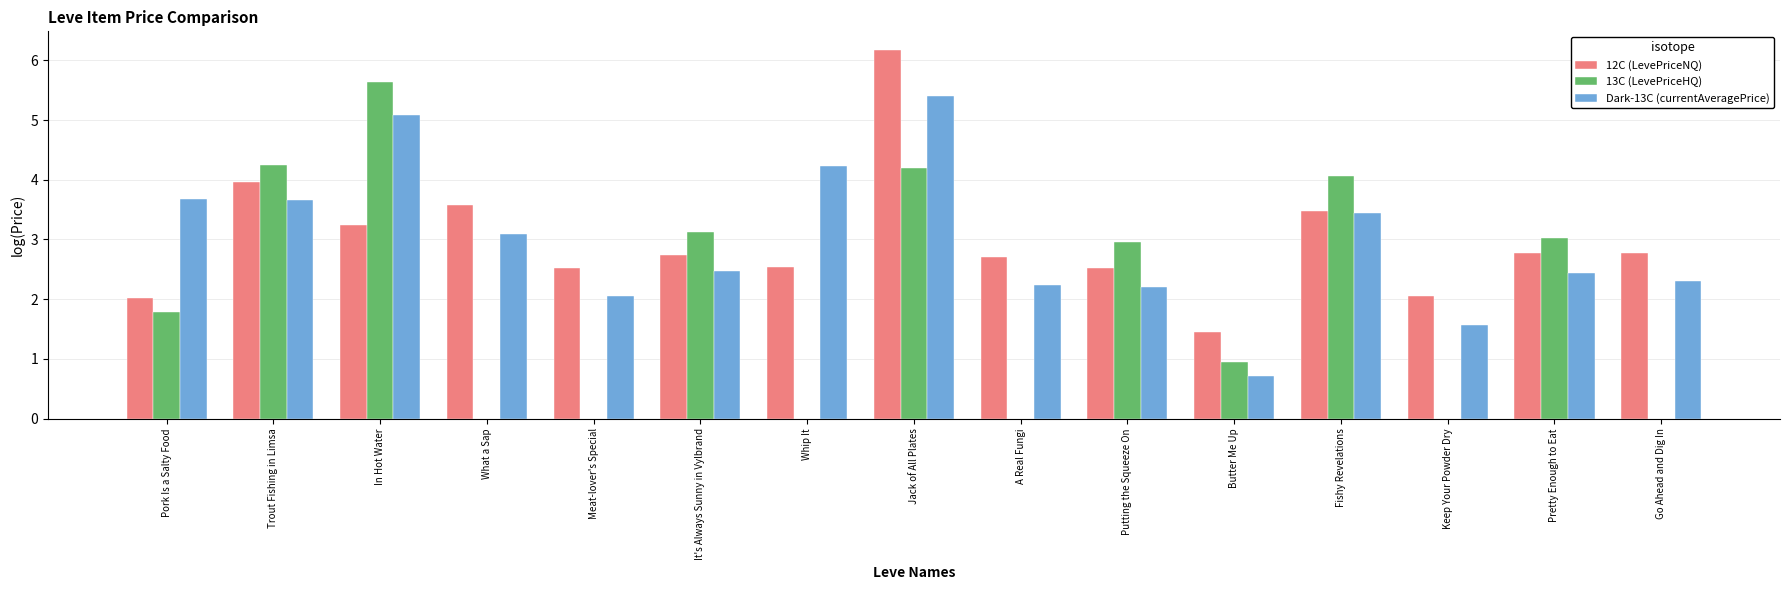

Does the chart contain stacked bars?

No